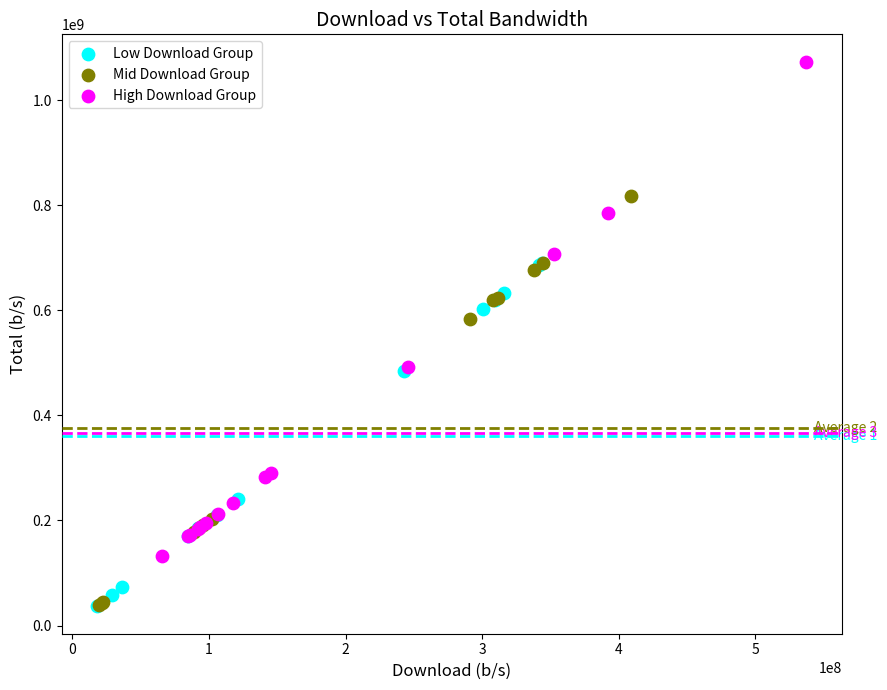

Which series has the widest spread of Y values?

High Download Group